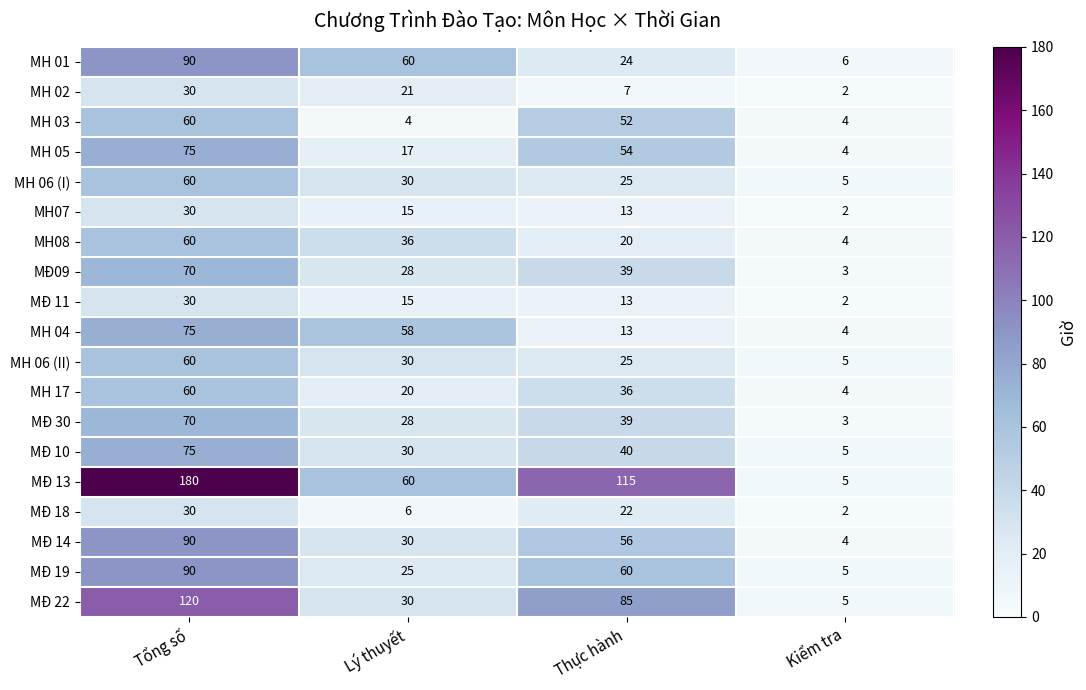

Which series changed the most between Thực hành and Kiểm tra?

MĐ 13